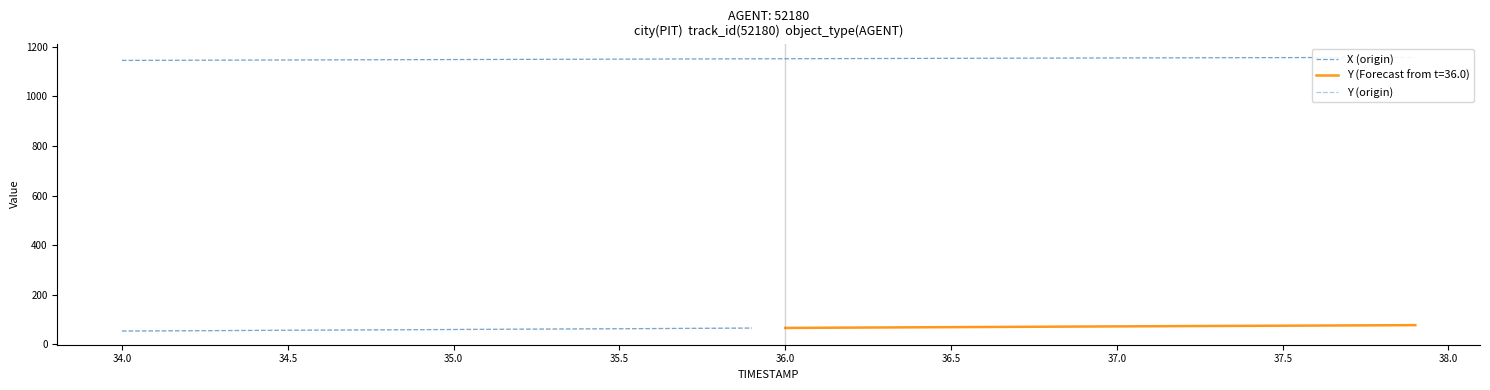

List the labels in order of value, largest first.

37.9, 37.8, 37.7, 37.6, 37.5, 37.4, 37.3, 37.2, 37.1, 37.0, 36.9, 36.8, 36.7, 36.6, 36.5, 36.4, 36.3, 36.2, 36.1, 36.0, 35.9, 35.8, 35.7, 35.6, 35.5, 35.4, 35.3, 35.2, 35.1, 35.0, 34.9, 34.8, 34.7, 34.6, 34.5, 34.4, 34.3, 34.2, 34.1, 34.0